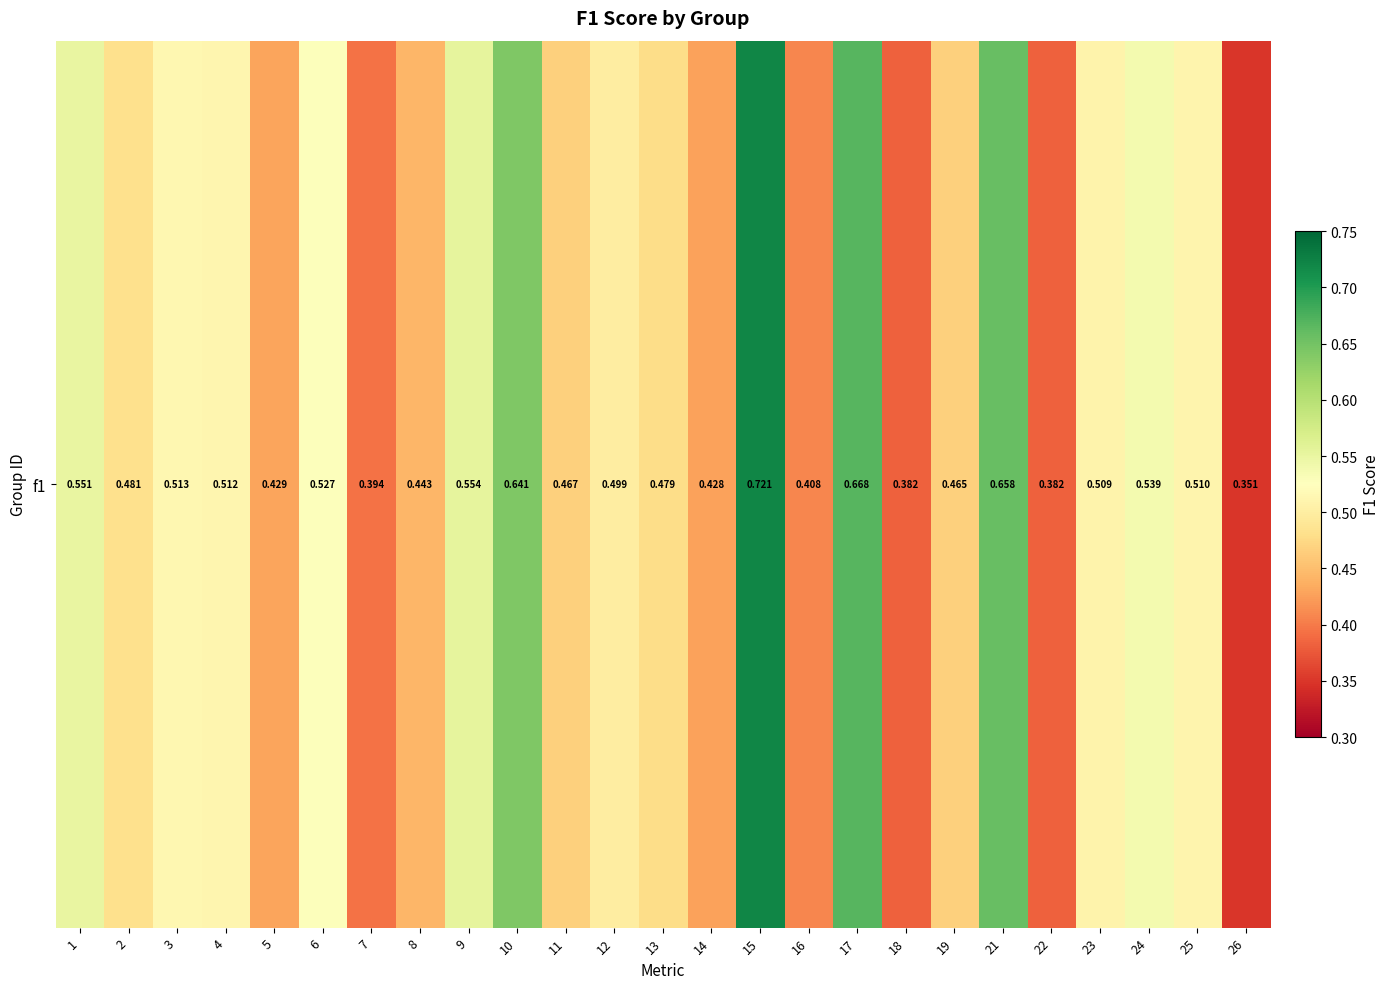

Reading left to right, what are all the values shown in this chart?

1=0.6	2=0.5	3=0.5	4=0.5	5=0.4	6=0.5	7=0.4	8=0.4	9=0.6	10=0.6	11=0.5	12=0.5	13=0.5	14=0.4	15=0.7	16=0.4	17=0.7	18=0.4	19=0.5	21=0.7	22=0.4	23=0.5	24=0.5	25=0.5	26=0.4